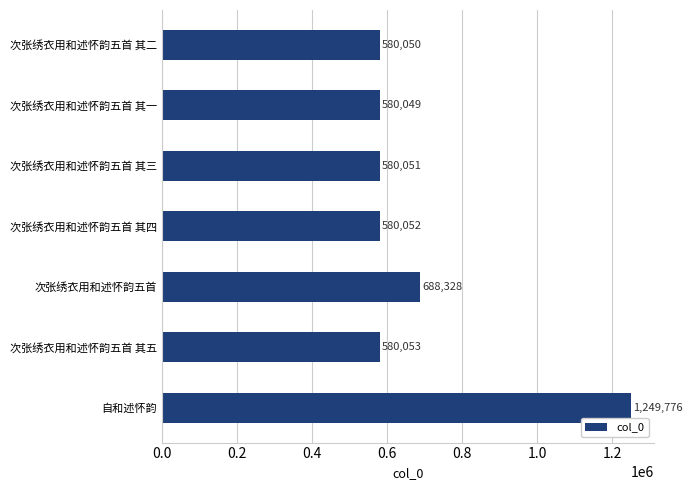

What is the approximate value at 次张绣衣用和述怀韵五首 其一, to the nearest 10?

580050